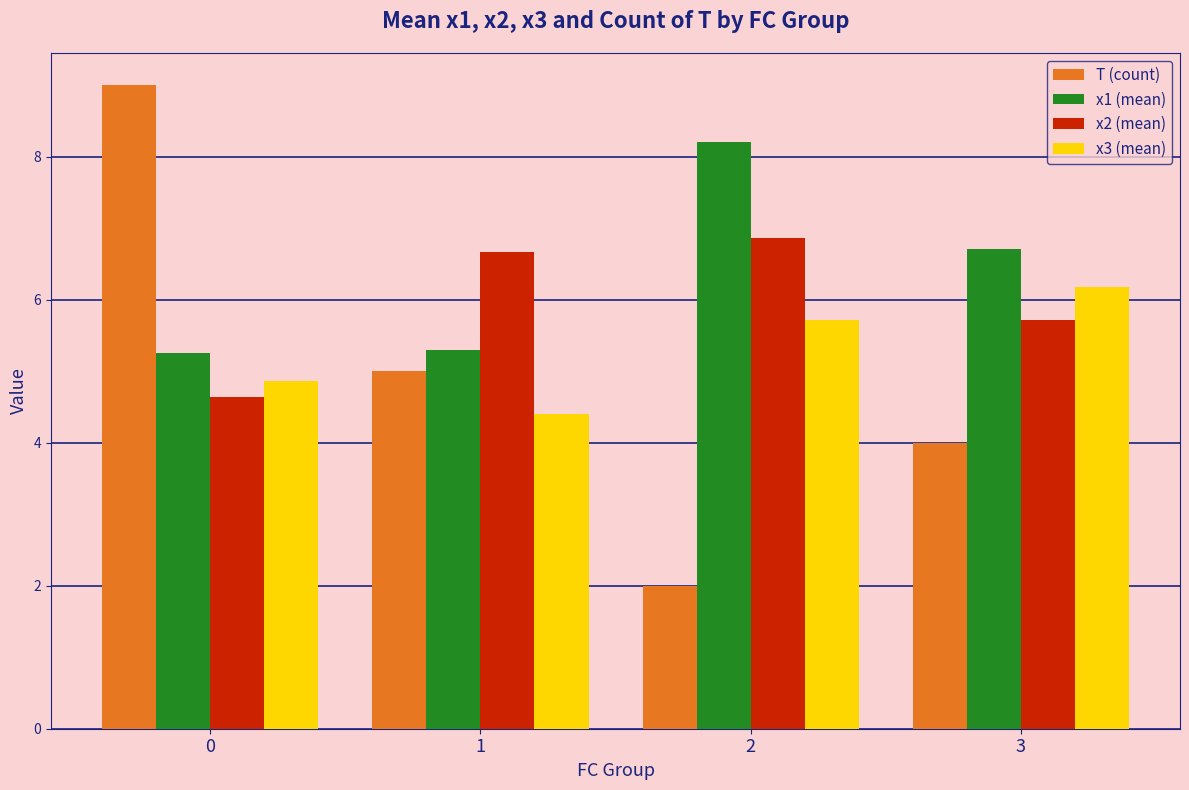

Rank the series by their maximum value, from highest to lowest.

T (count), x1 (mean), x2 (mean), x3 (mean)